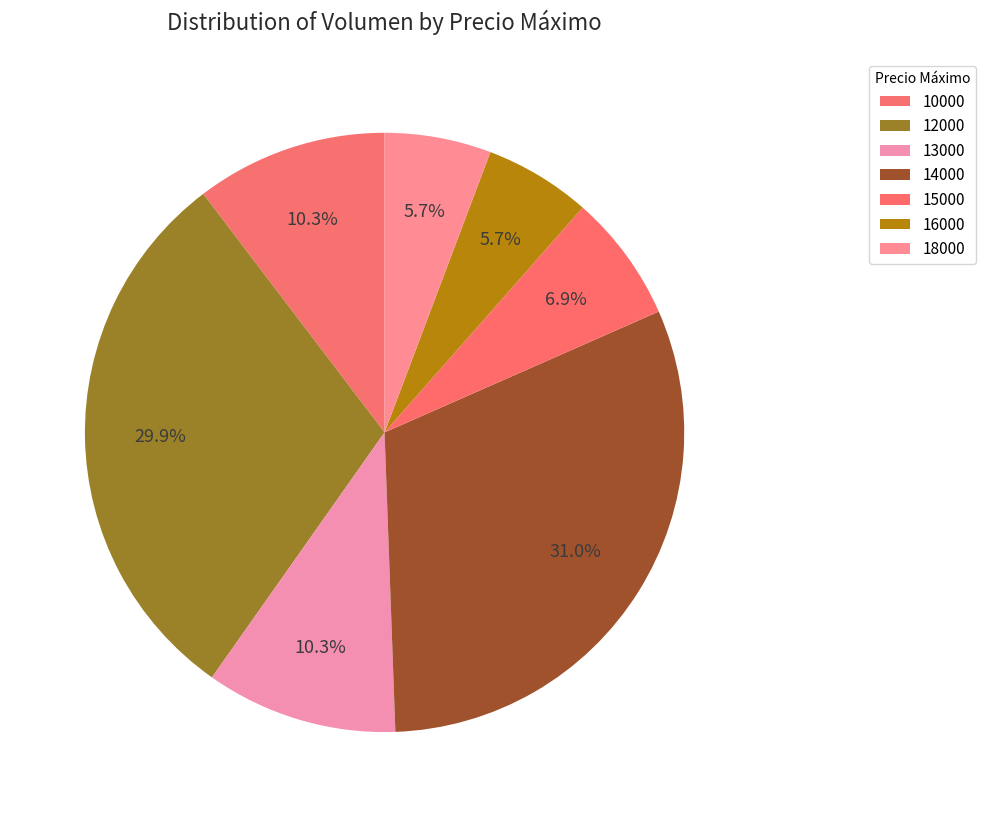

How many slices are in this pie chart?

7